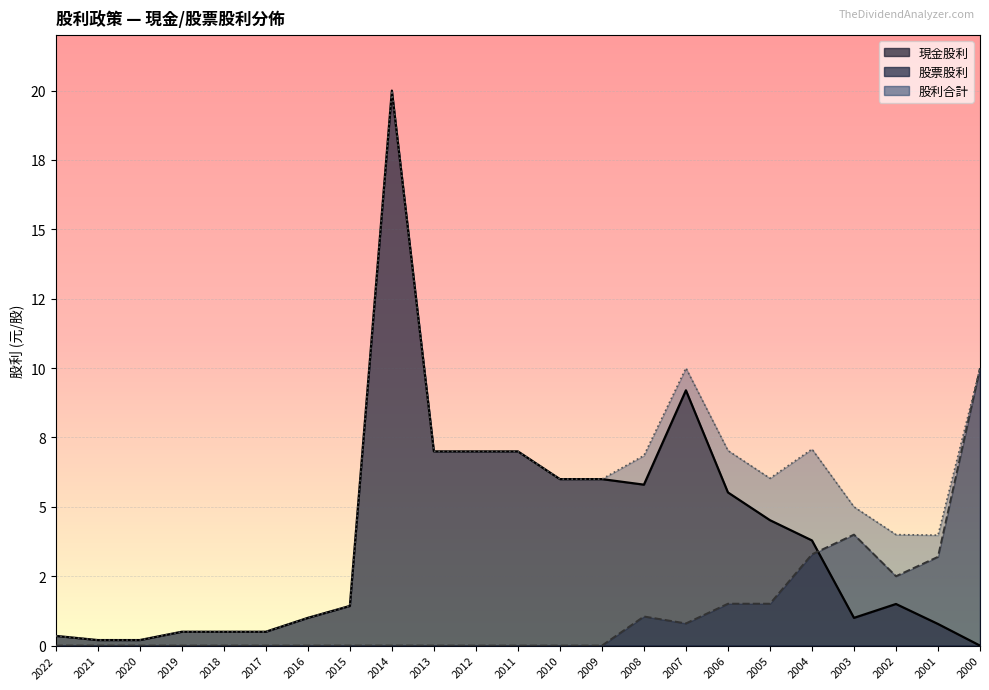

Between 2010 and 2005, which series saw the biggest shift?

股票股利